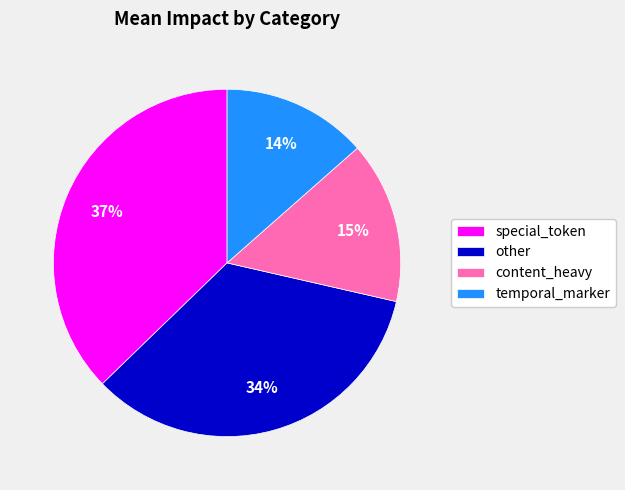

Do content_heavy and other together represent more than half of the pie?

No